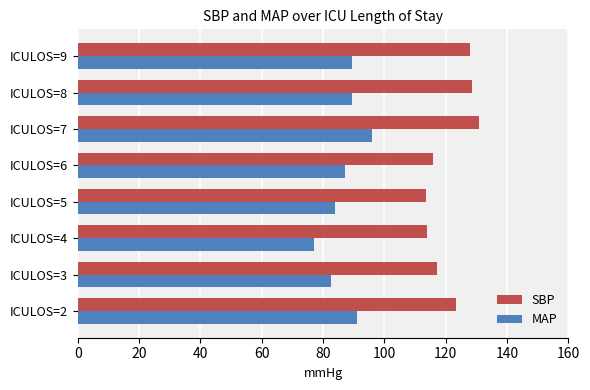

What is the total value across all series at ICULOS=8?

218.0